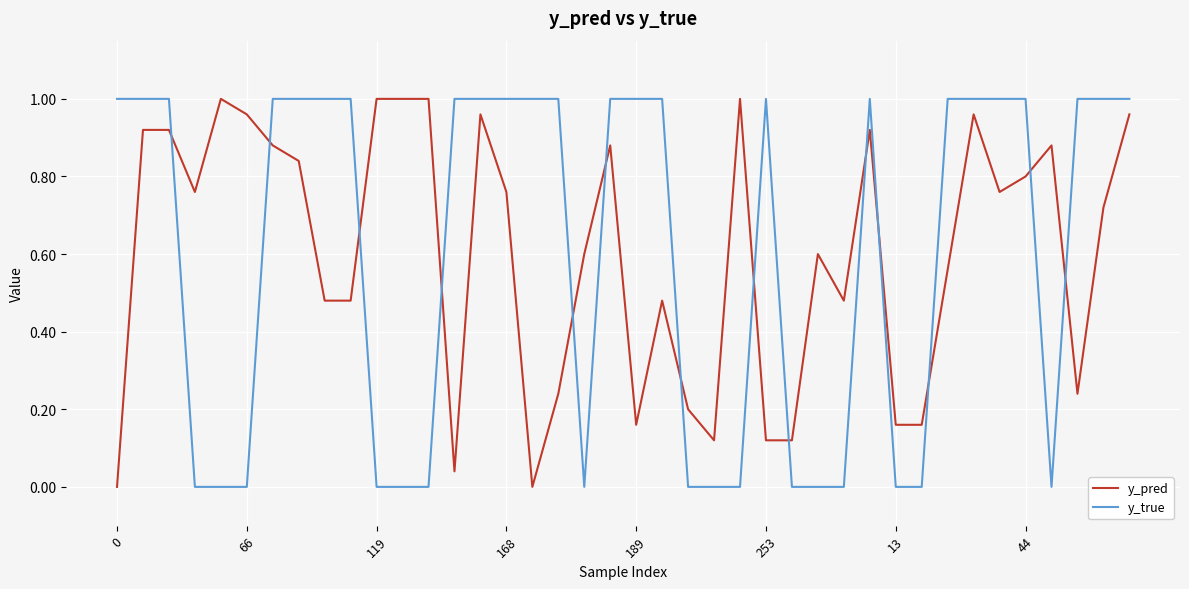

Which series ends up on top after the final intersection of y_pred and y_true?

y_true